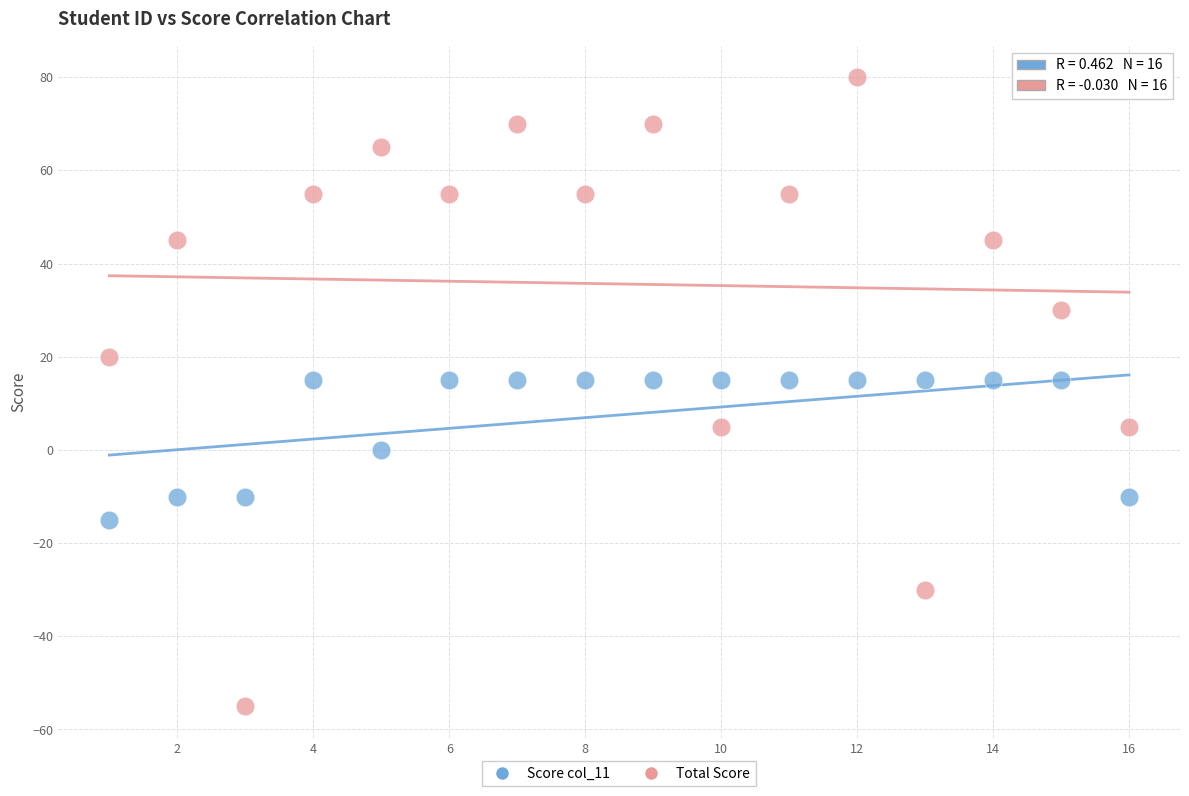

What is the X range (max minus min) for the scatter plot?

15